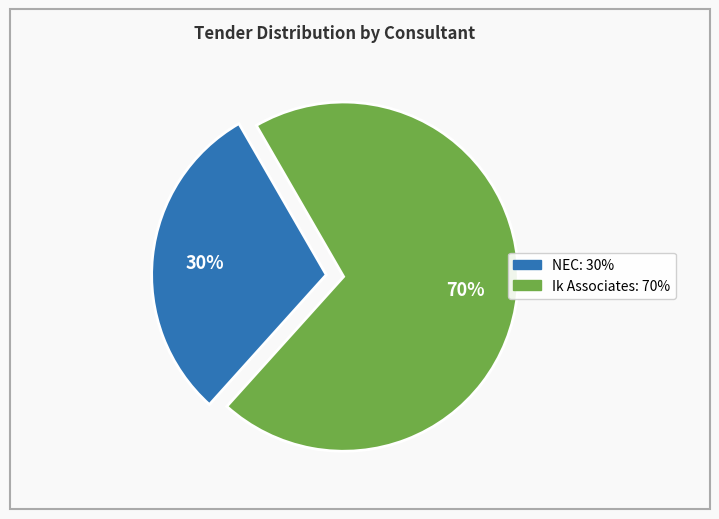

Between NEC and Ik Associates, which is larger?

Ik Associates